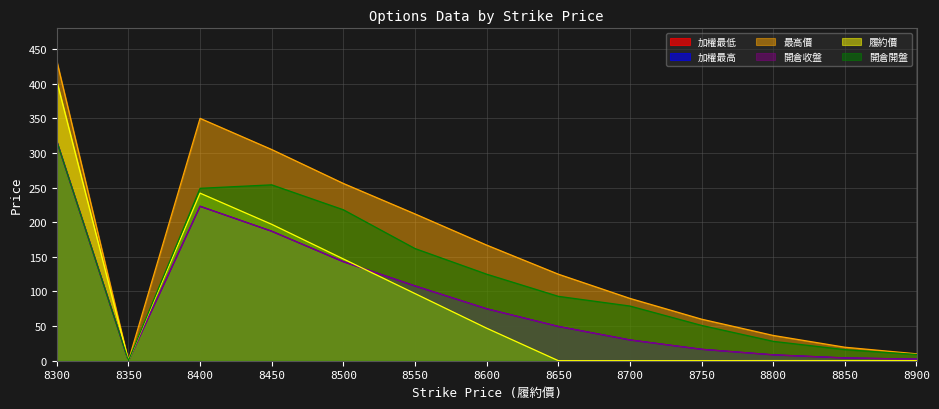

What is the average value of the 加權最高 series?

89.5